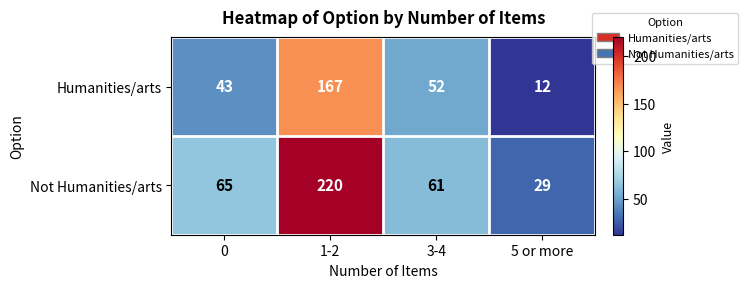

Rank the series by their average value, from lowest to highest.

Humanities/arts, Not Humanities/arts